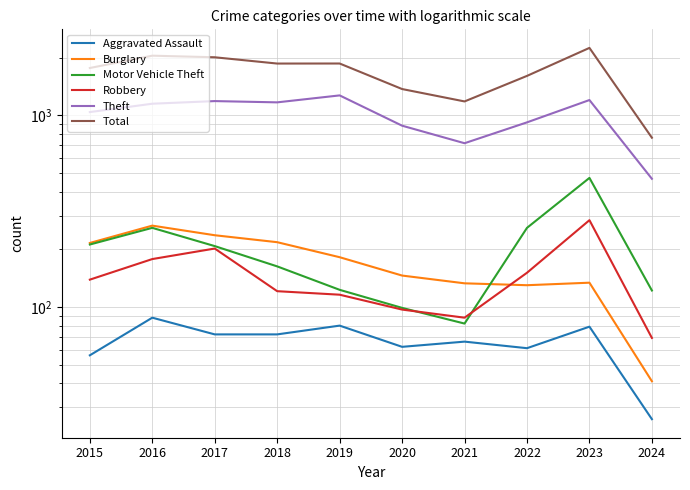

What is the average value of the Aggravated Assault series?

66